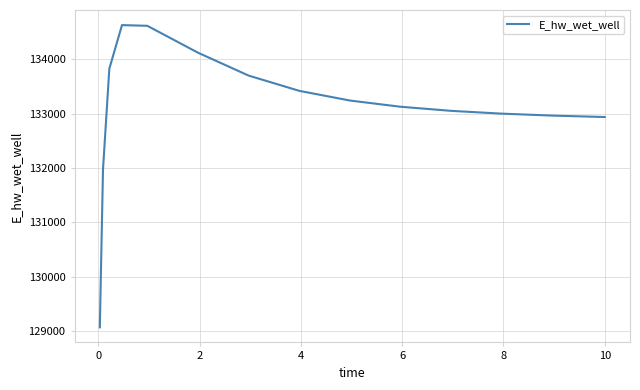

What is the difference between the maximum and minimum values?

5557.5